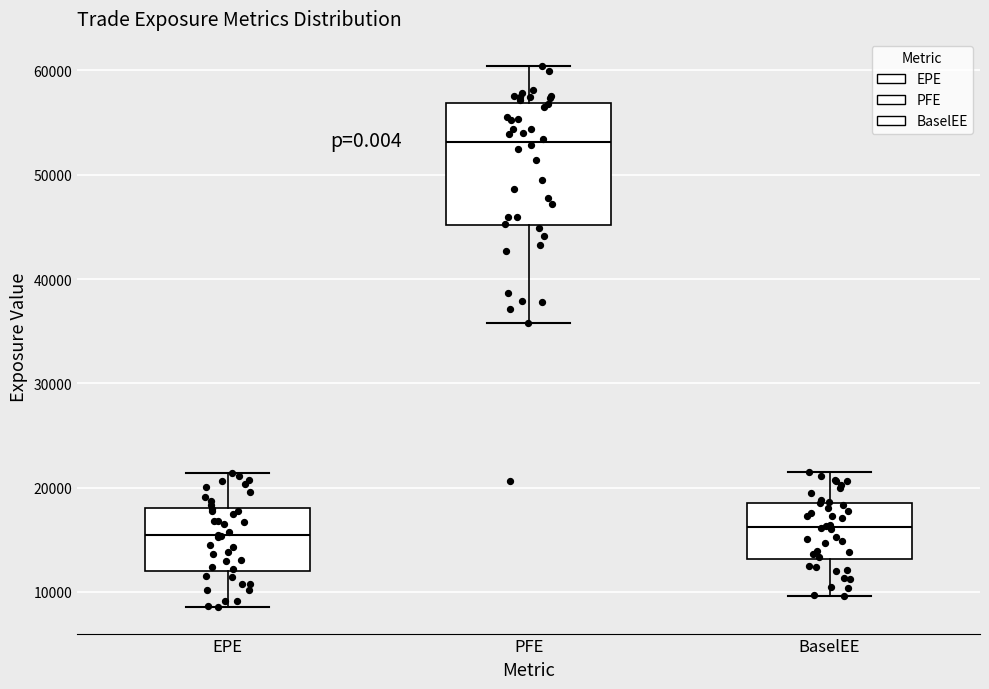

Comparing the boxes themselves (not the whiskers), which one is the tallest?

PFE